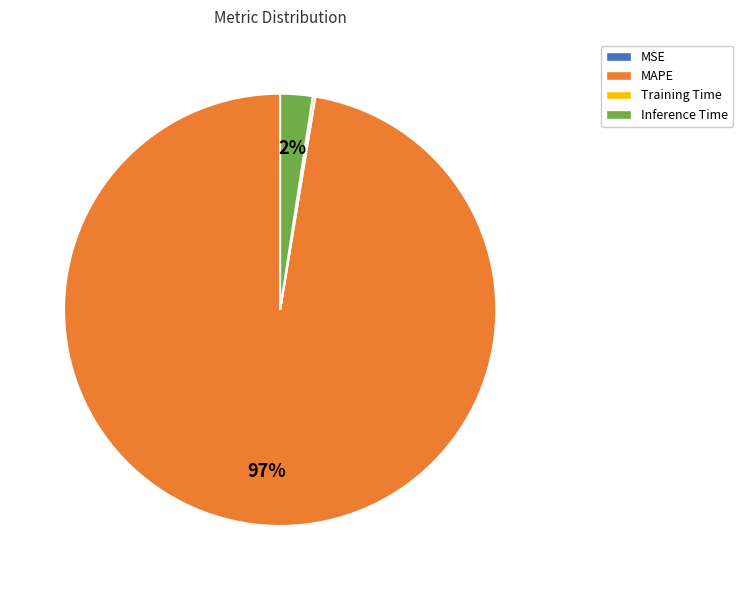

True or false: Inference Time accounts for 2% of the total.

True